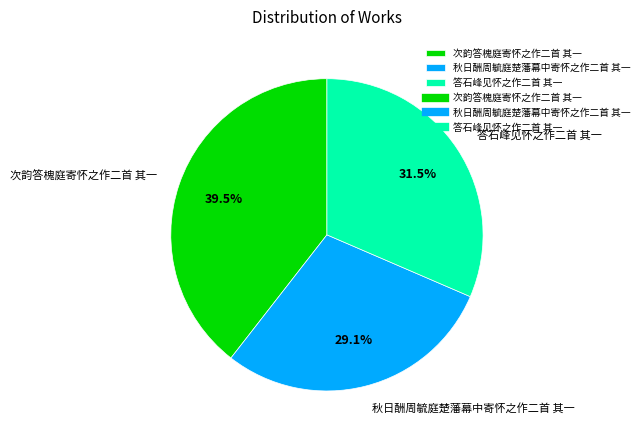

How many segments does this pie chart have?

3